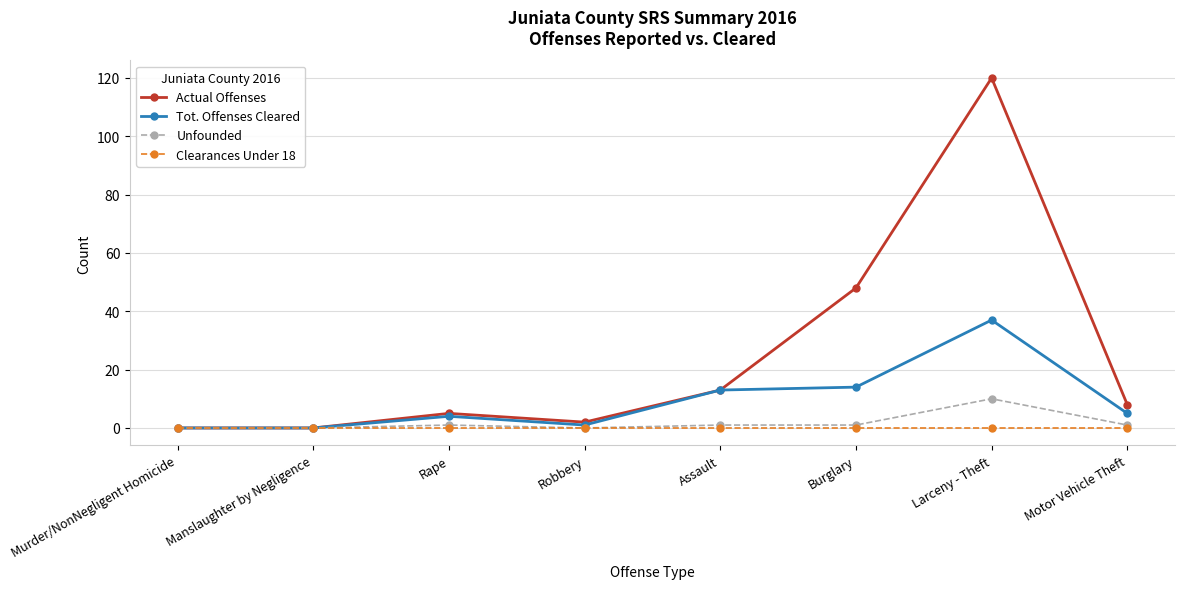

What is the sum of the Tot. Offenses Cleared values at Robbery and Motor Vehicle Theft?

6